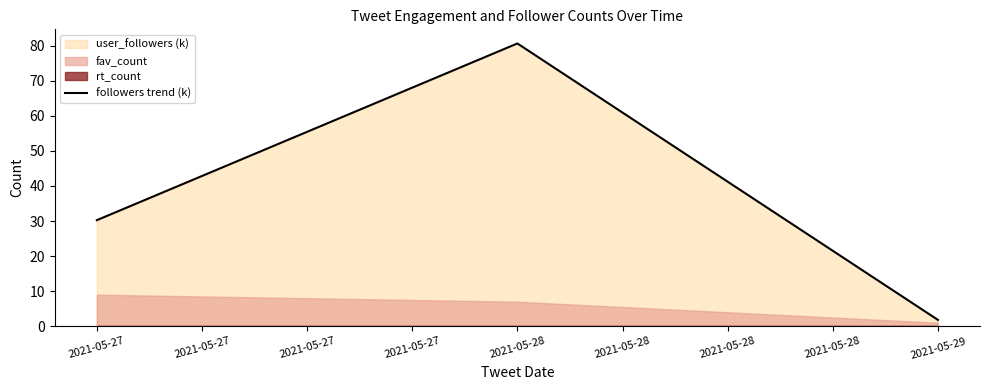

The value of followers trend (k) at 2021-05-28 is 80.6. True or false?

True